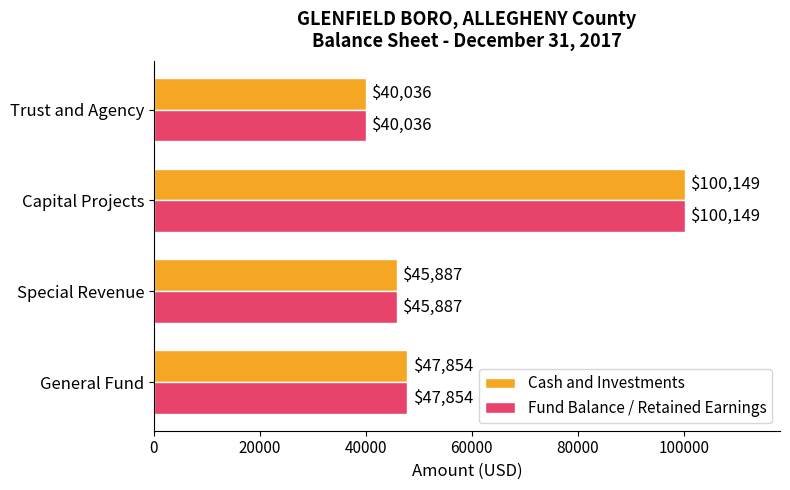

List the labels in order of Cash and Investments value, largest first.

Capital Projects, General Fund, Special Revenue, Trust and Agency